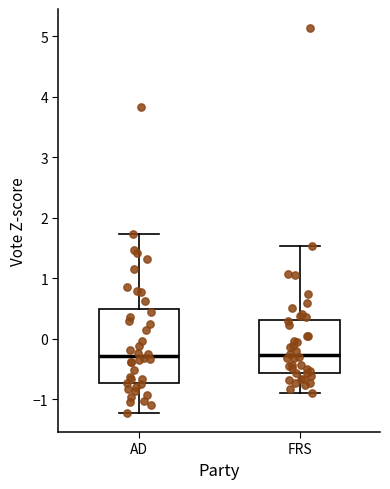

Comparing the boxes themselves (not the whiskers), which one is the tallest?

AD